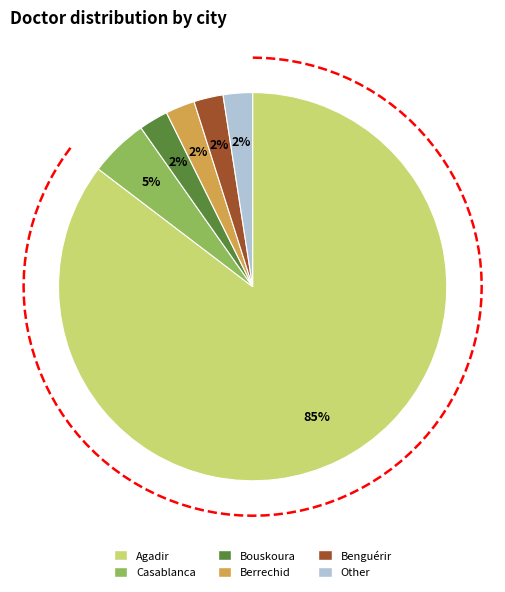

To the nearest percent, what percentage of the pie is Bouskoura?

2%